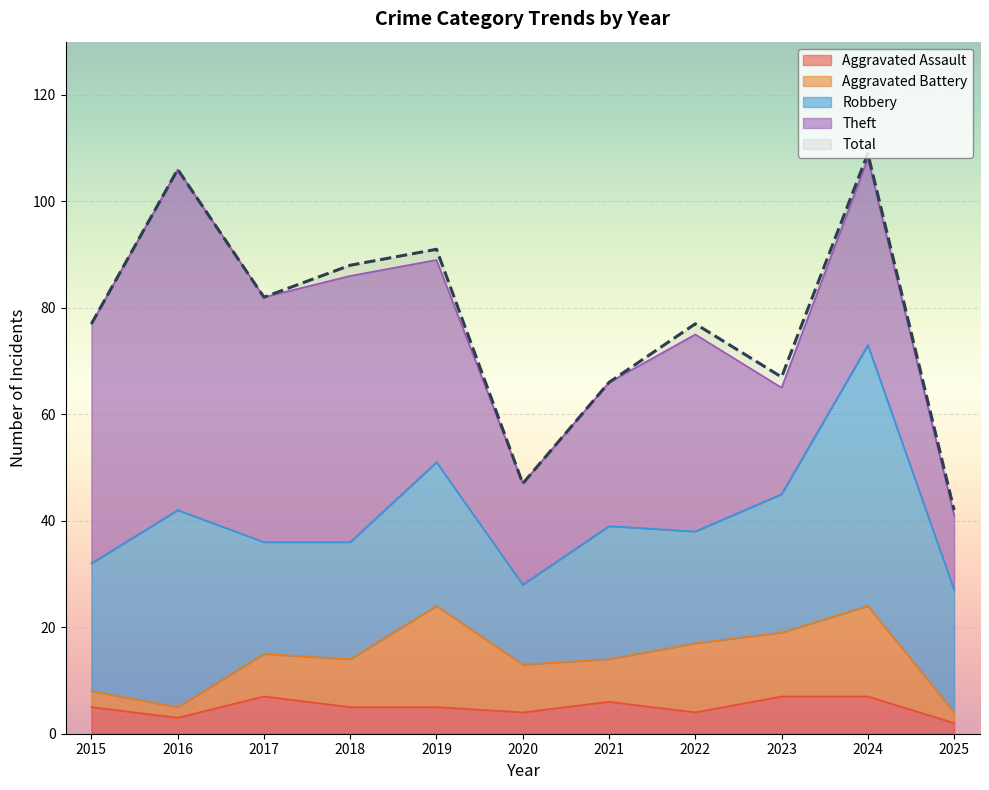

What is the difference between the second highest and minimum values in the Aggravated Battery series?

15